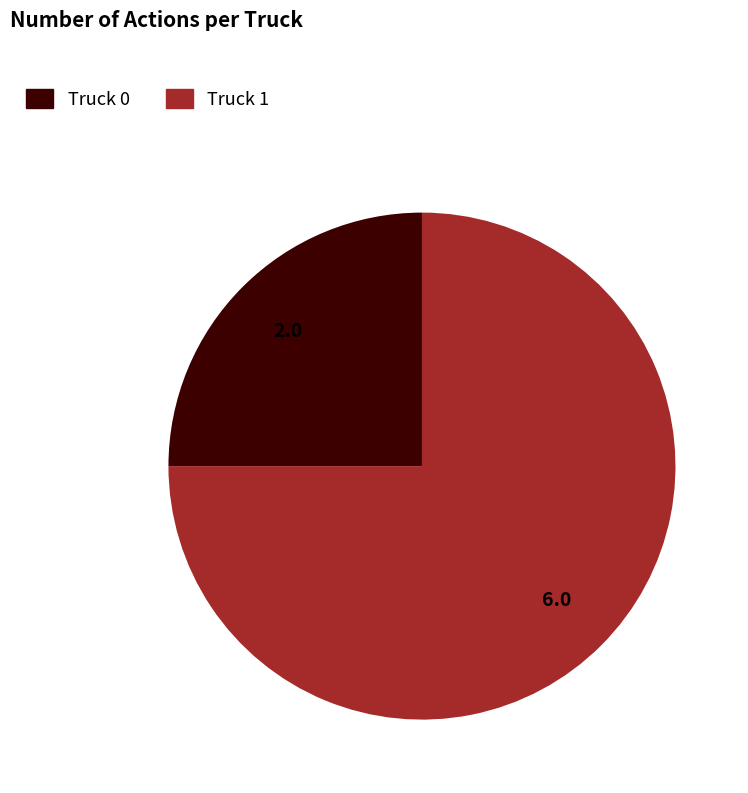

Combined, do Truck 0 and Truck 1 account for over 50%?

Yes